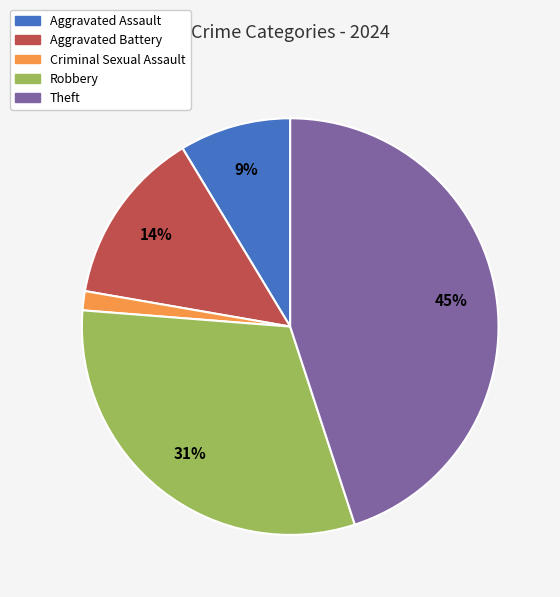

True or false: Theft accounts for 45% of the total.

True